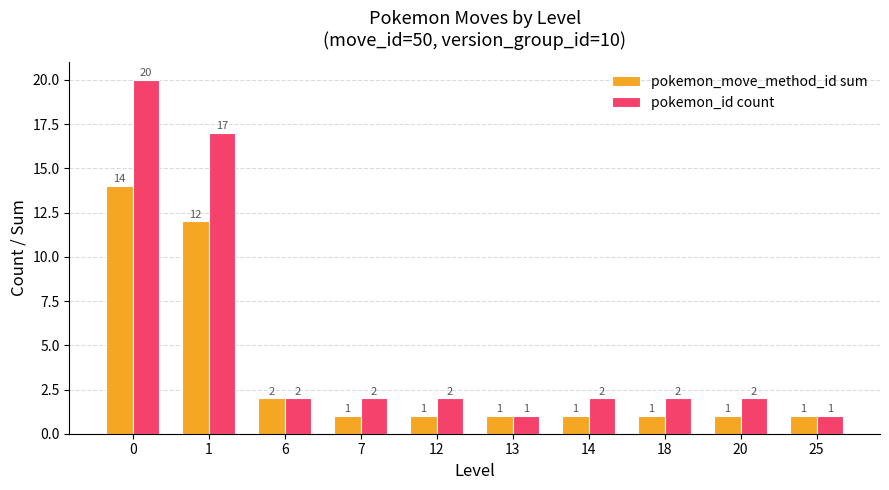

Rank the series by their average value, from lowest to highest.

pokemon_move_method_id sum, pokemon_id count